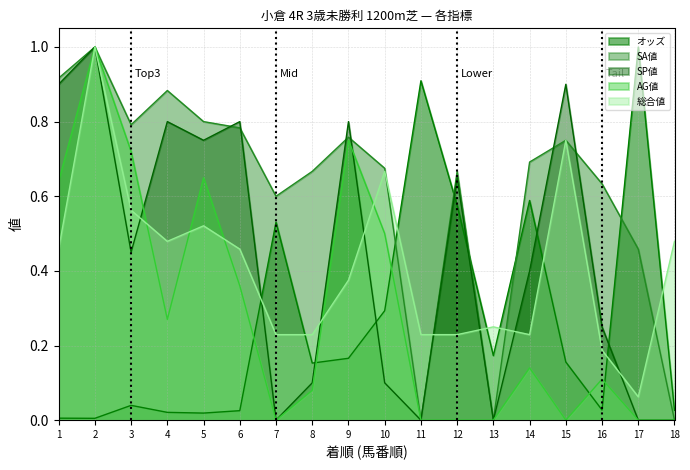

True or false: SA値 has a value of 0.6 at 16.

True